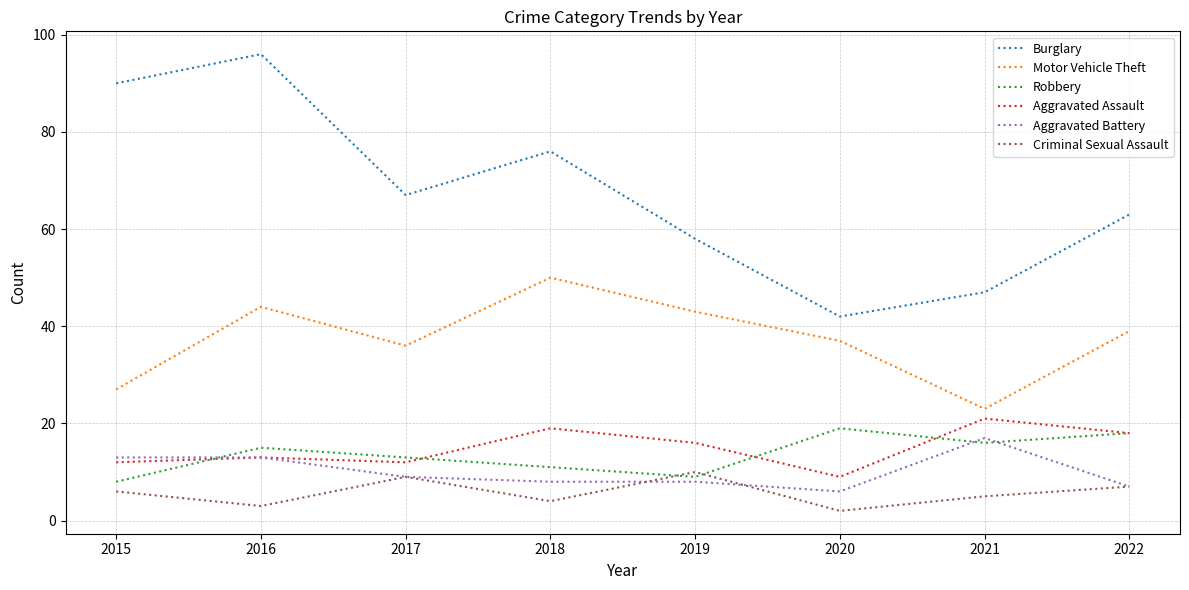

Between which two adjacent categories do Aggravated Battery and Robbery first intersect?

2015 and 2016